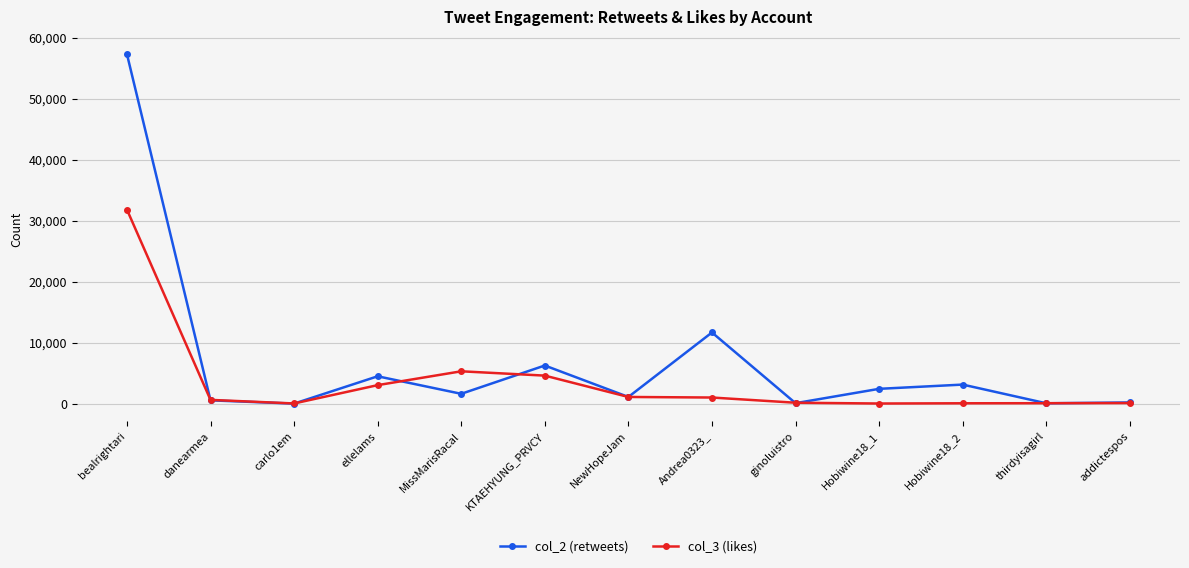

Where is the first local minimum for col_3 (likes)?

carlo1em